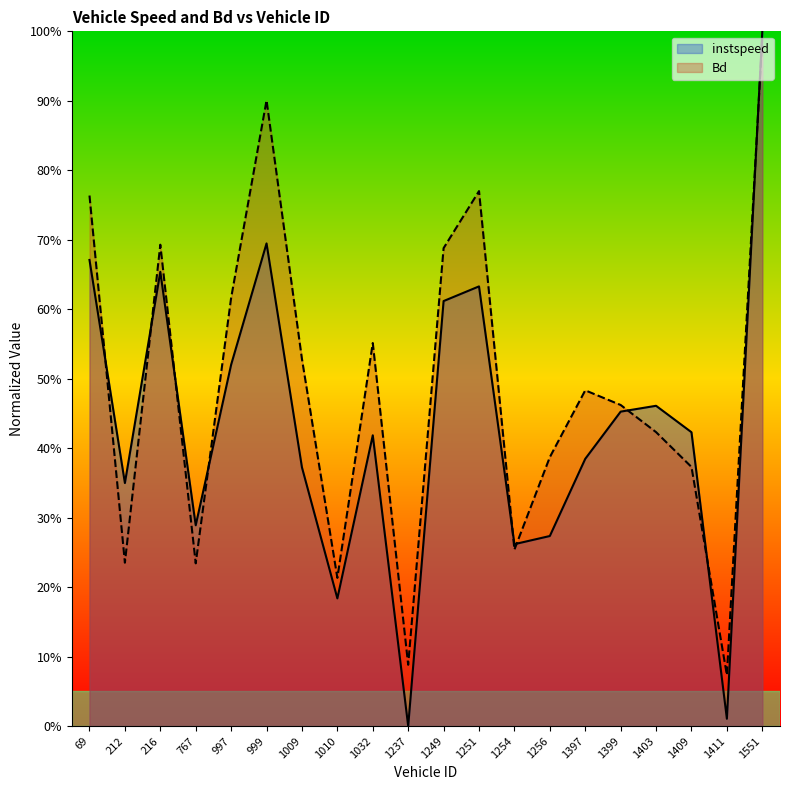

What is the difference between the second highest and second lowest values in the Bd series?

0.8